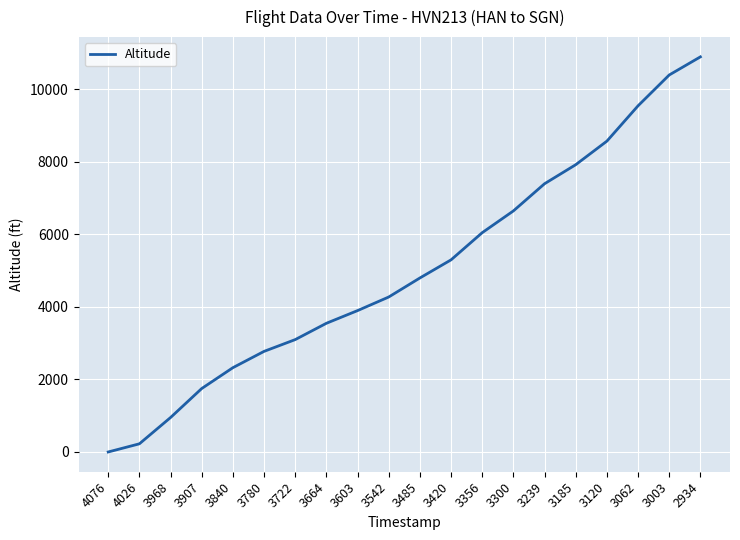

True or false: the data shows 6050 at 3356.

True